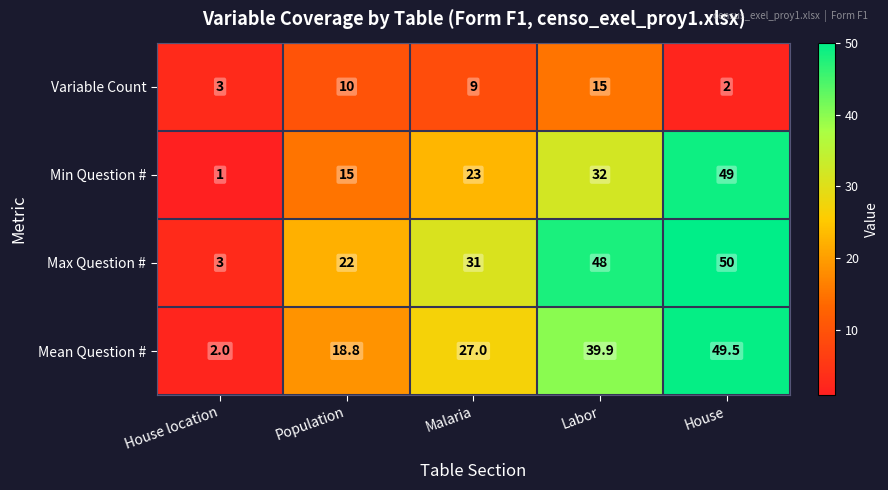

At which category does the chart reach its minimum across all series?

House location